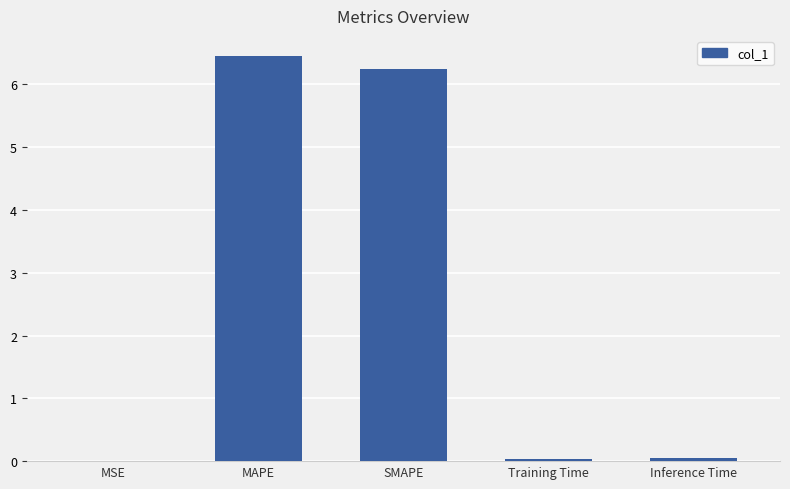

Are the bars grouped side by side (vs. stacked)?

No